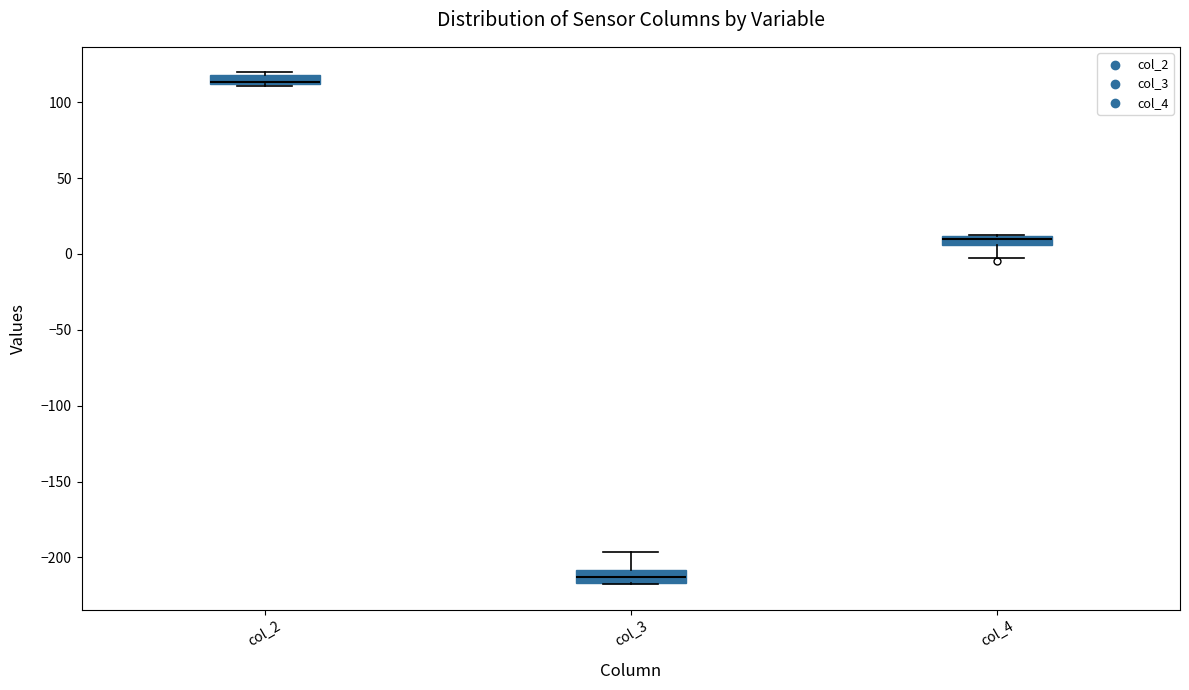

Which box's median line is the lowest?

col_3